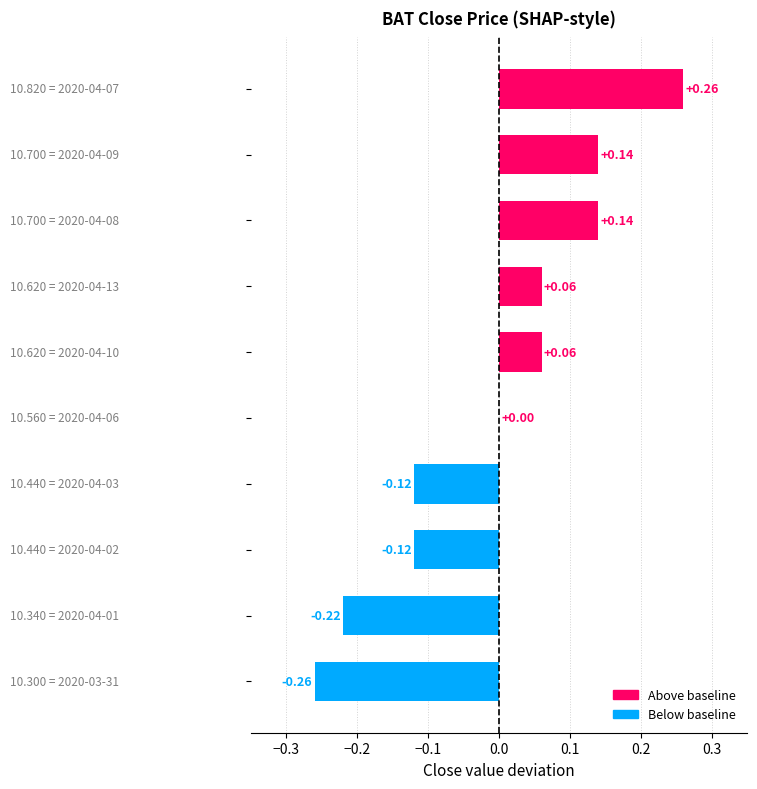

How many positive values are there?

5